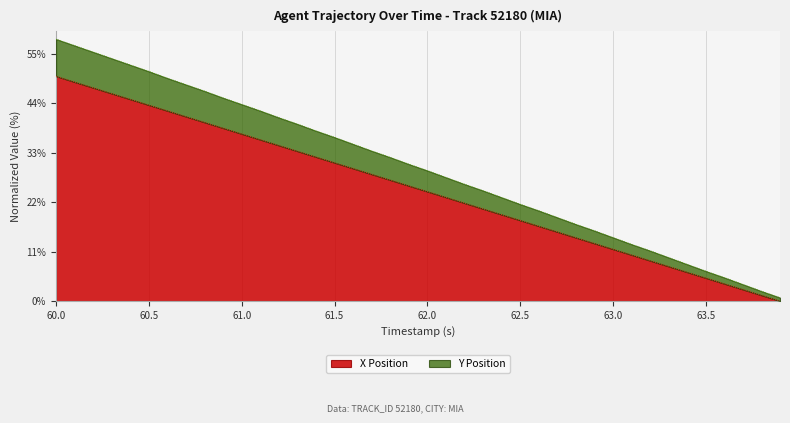

True or false: Y and X intersect in this chart.

False